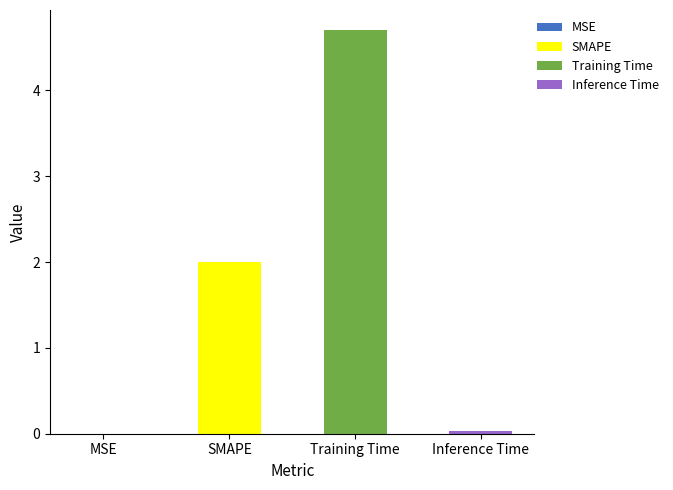

What is the approximate value at SMAPE?

2.0